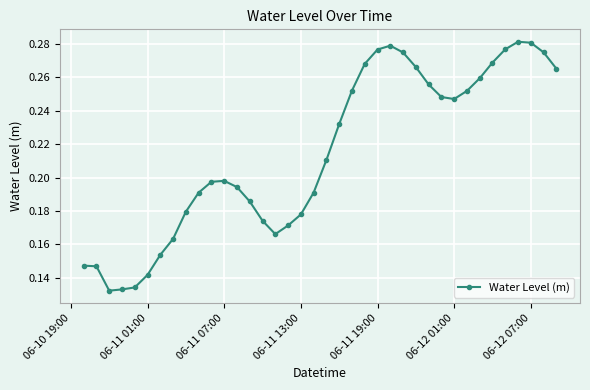

Count the values in the range 0 to 1.

38